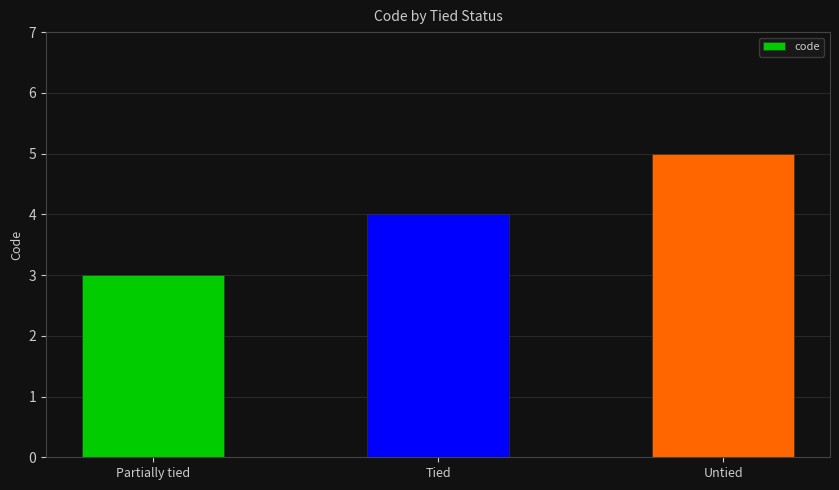

Count the number of data series in this chart.

1